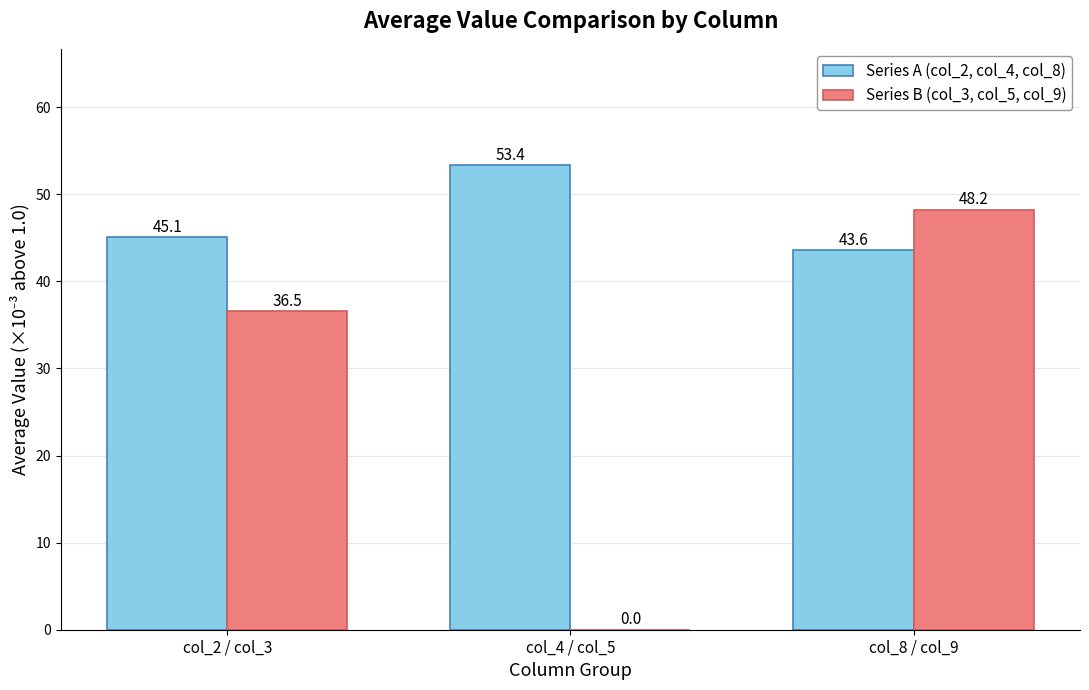

What is the sum of the Series A (col_2, col_4, col_8) values at col_8 / col_9 and col_4 / col_5?

97.0